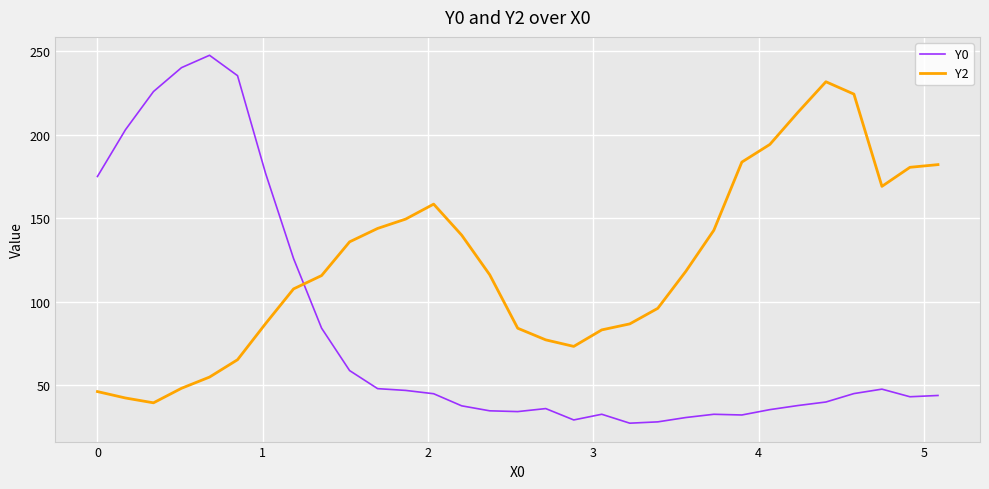

Which series has the widest spread of values?

Y0